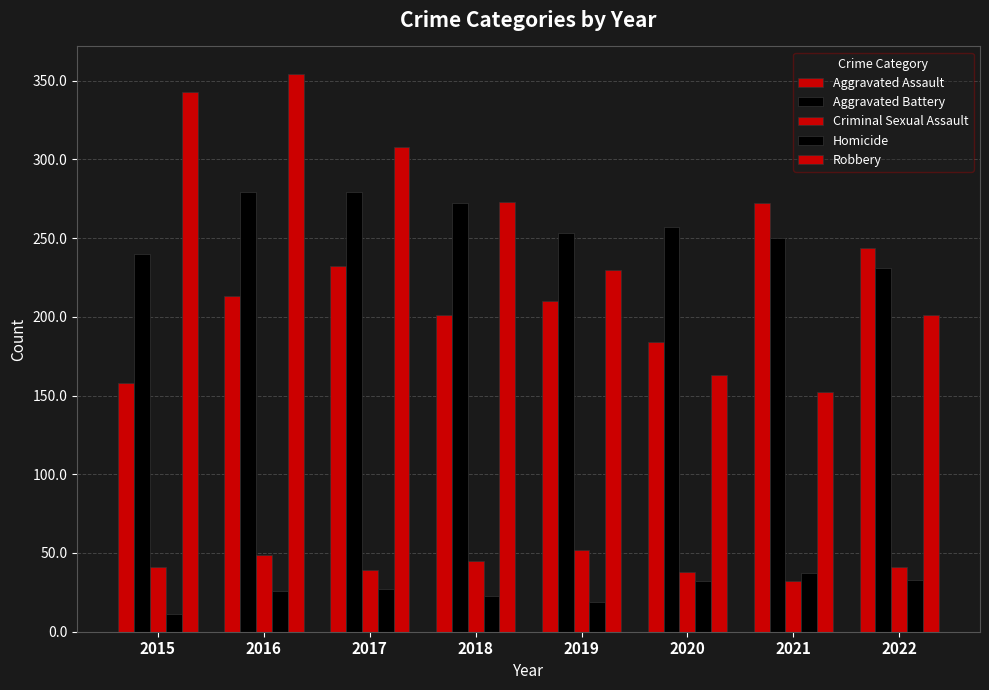

List the series in order of their peak value, lowest first.

Homicide, Criminal Sexual Assault, Aggravated Assault, Aggravated Battery, Robbery